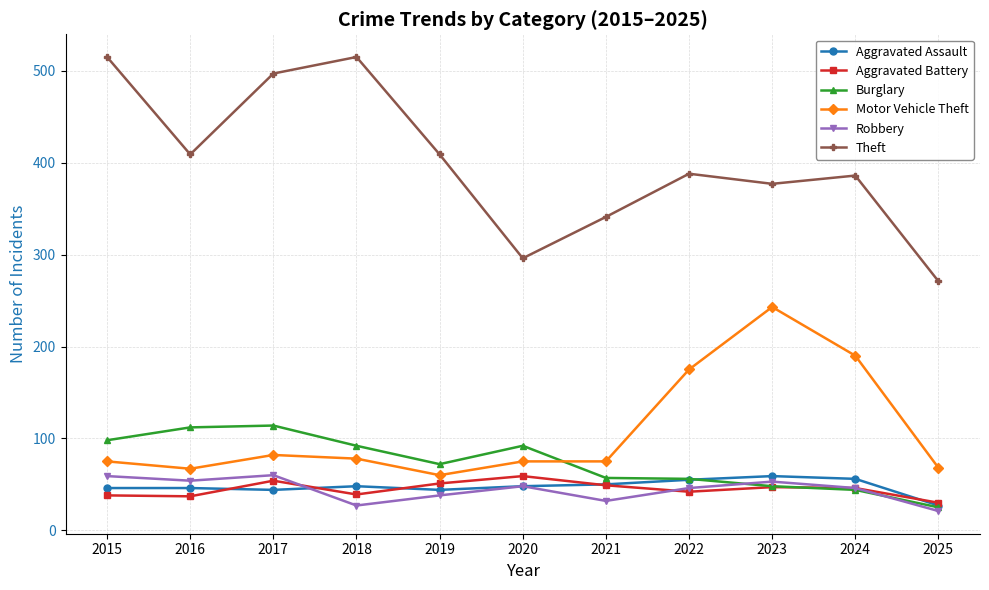

Where do Motor Vehicle Theft and Burglary first cross each other?

2020 and 2021